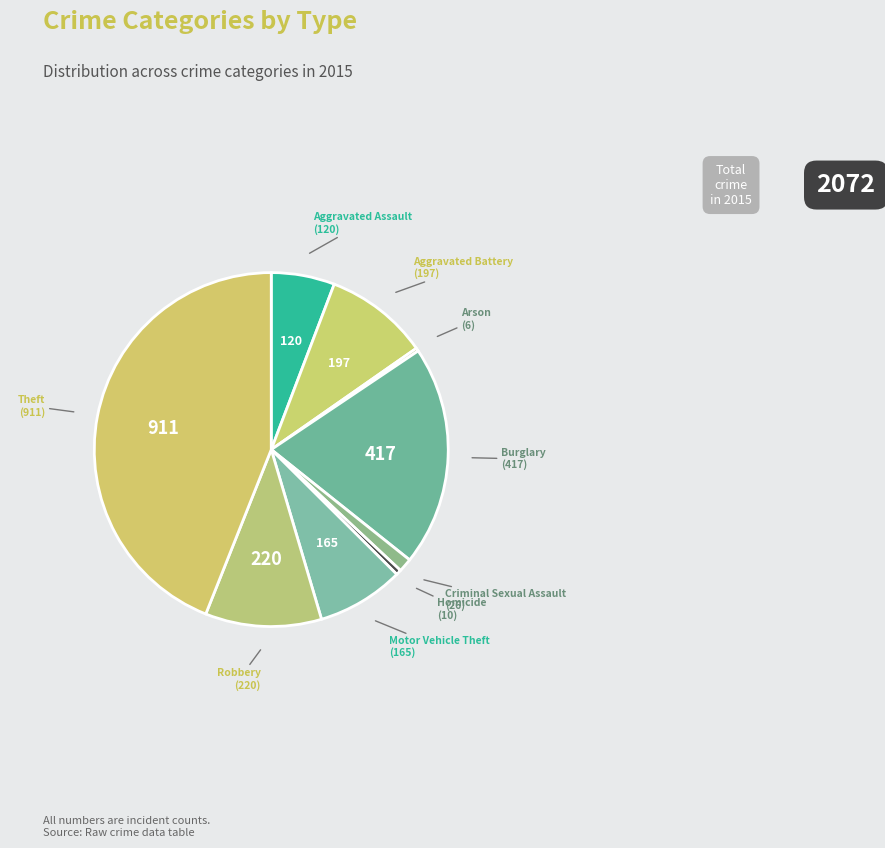

How many segments does this pie chart have?

9